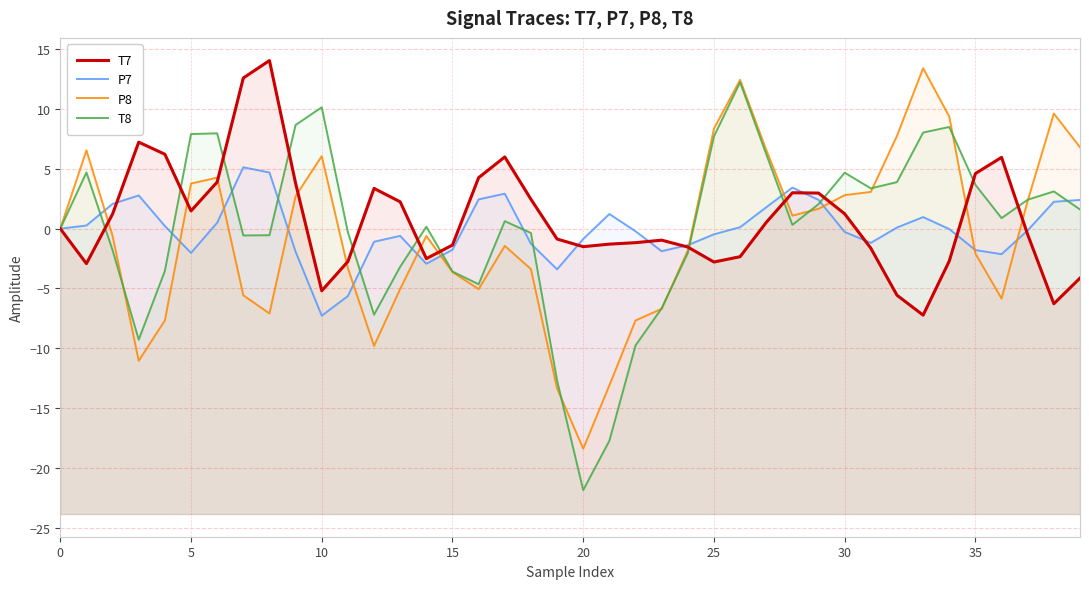

What is the minimum value shown in the chart?

-21.8